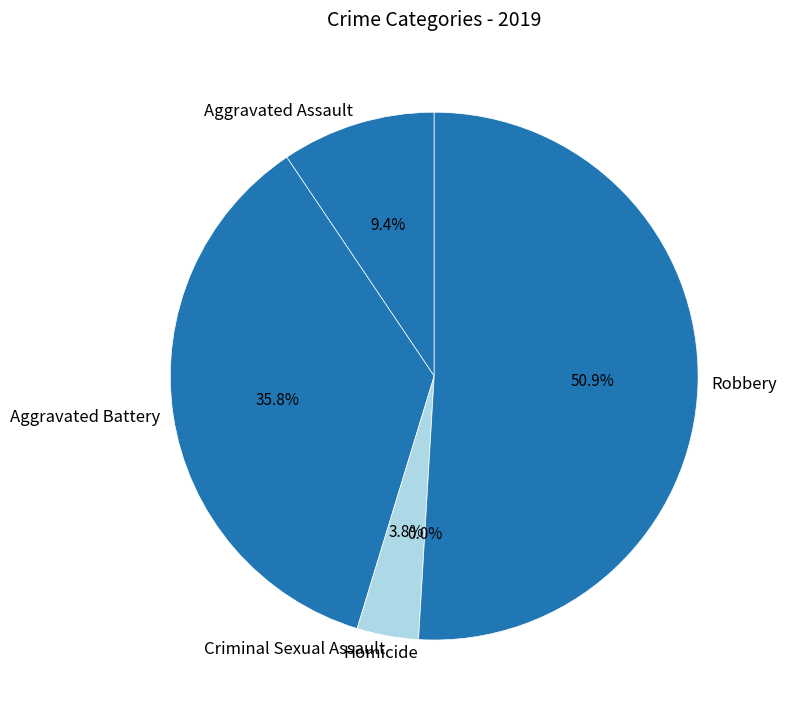

How much of the chart is everything except Aggravated Assault?

90.6%